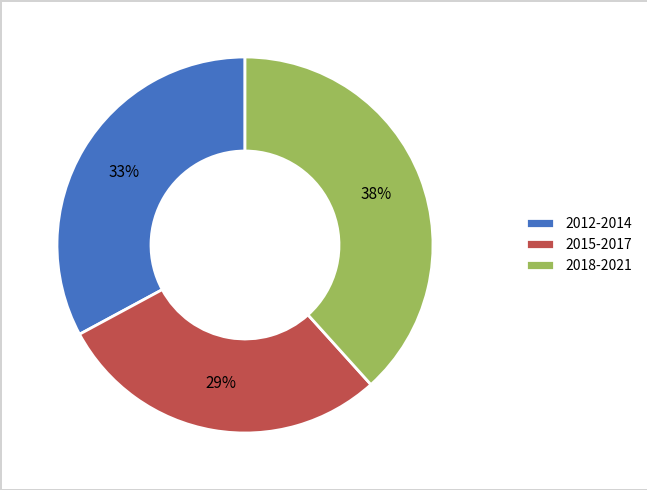

Is 2012-2014 the majority of the pie?

No